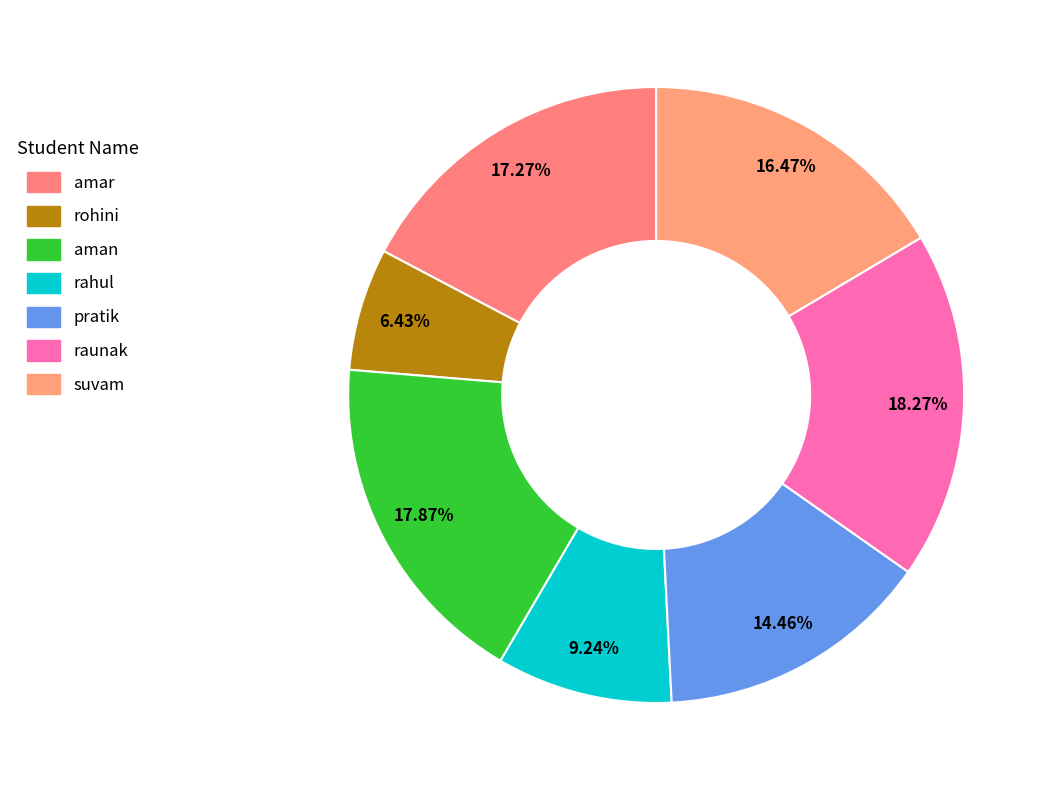

Which slice is the smallest?

rohini